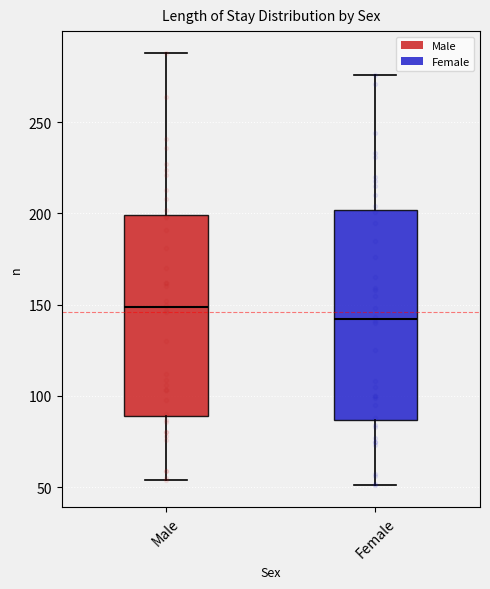

Reading left to right, read every box against the y-axis: the position of its median line, the range the box covers, and the ends of its whiskers. The values are not printed on the chart, so give them approximately, as read against the axis.

Male: median 150, box 90 to 200, whiskers 55 to 290
Female: median 140, box 85 to 200, whiskers 50 to 275